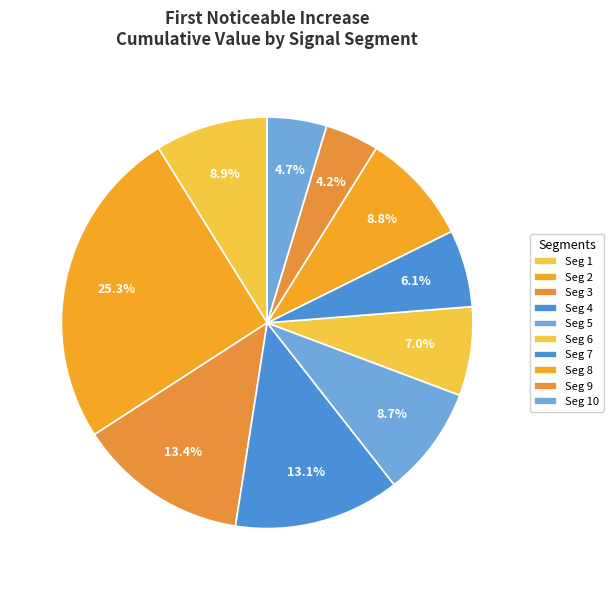

How many segments does this pie chart have?

10